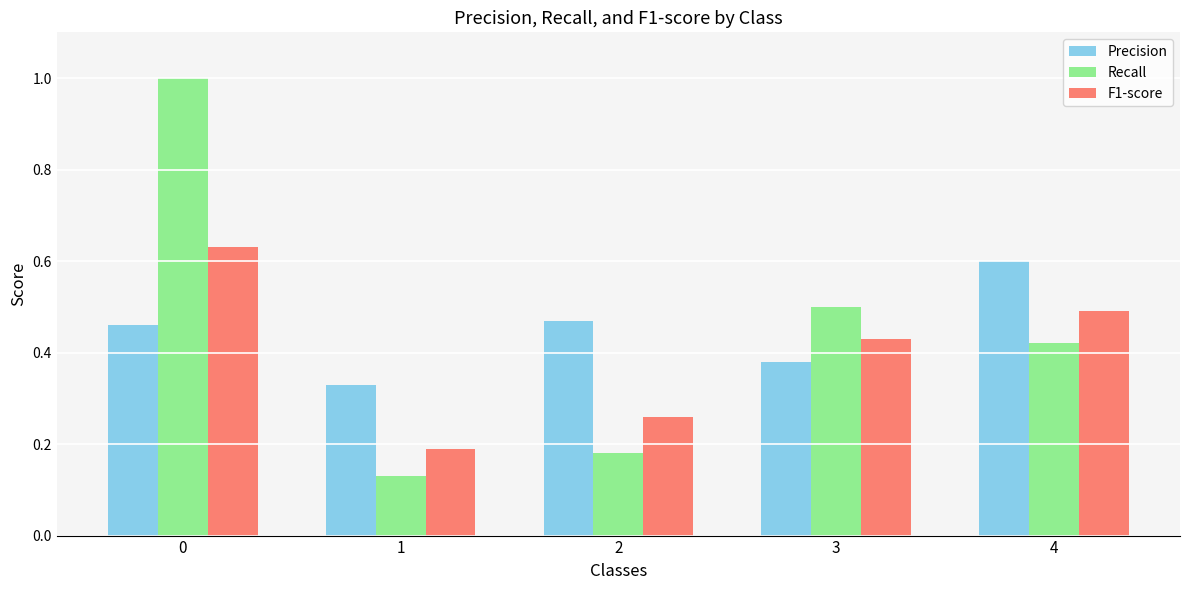

List the labels in order of Recall value, smallest first.

1, 2, 4, 3, 0